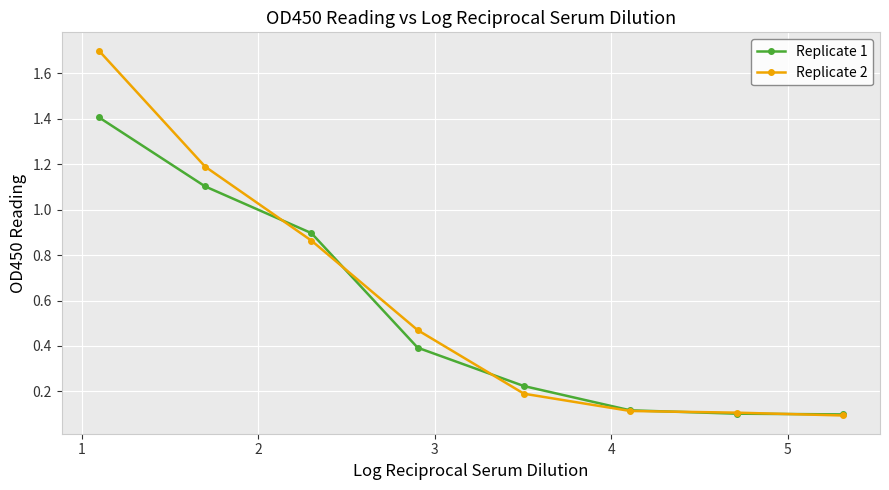

What is the greatest value displayed?

1.7